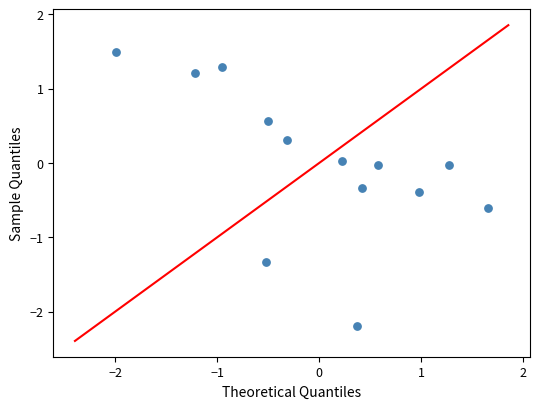

What is the range of X values (max minus min)?

3.6